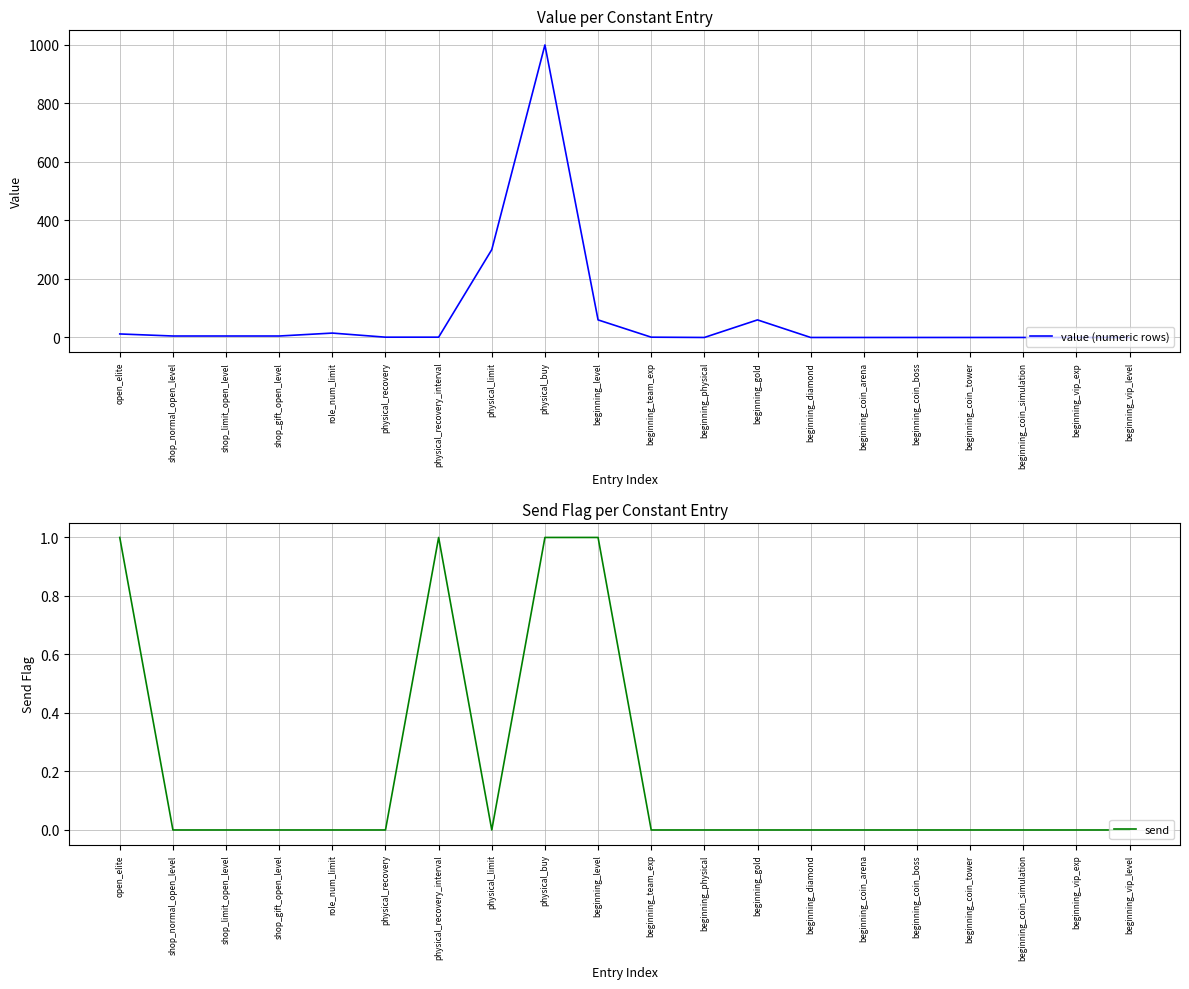

True or false: send and value (numeric rows) intersect in this chart.

False